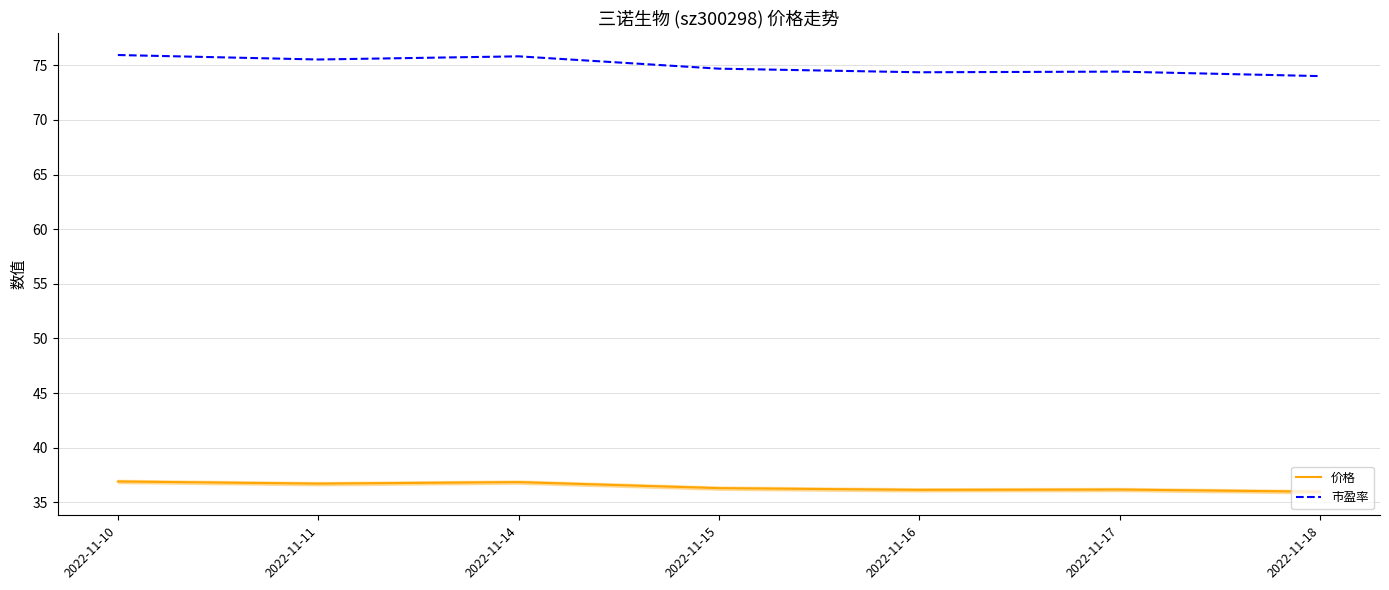

In 价格, how many points are higher than both neighbors (excluding endpoints)?

2